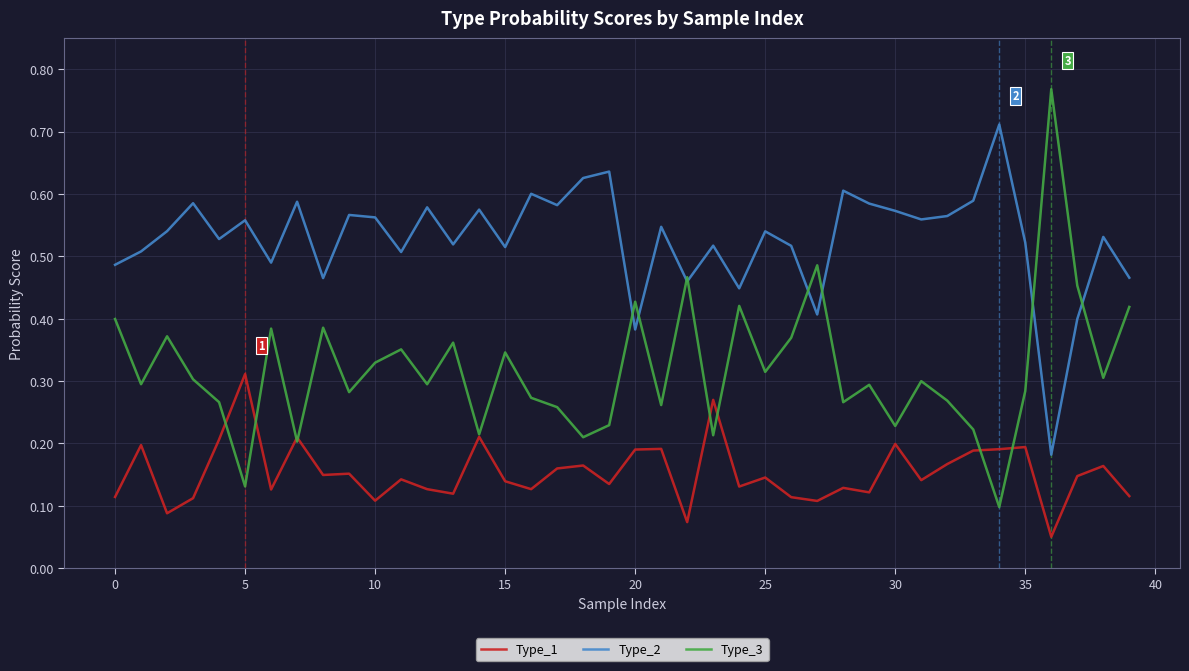

How many lines are shown in the chart?

3